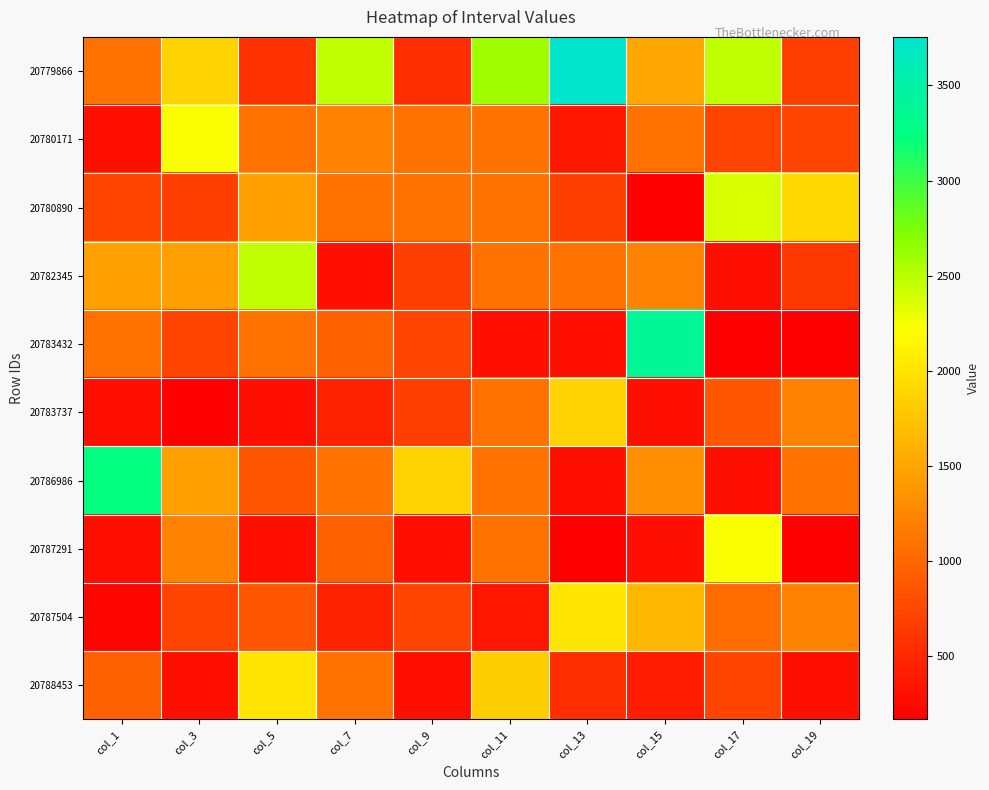

Which series has the largest range (max minus min)?

20779866